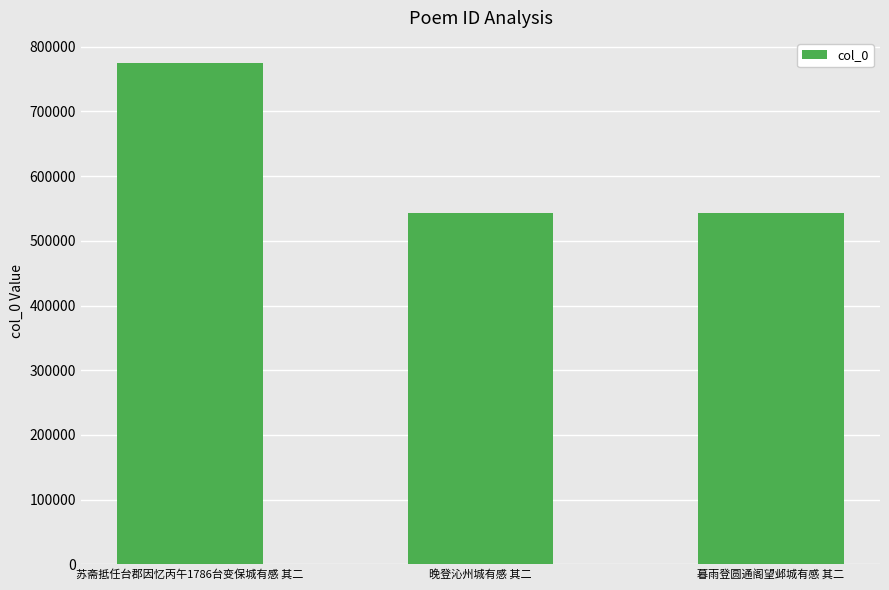

Which has a higher value, 苏斋抵任台郡因忆丙午1786台变保城有感 其二 or 晚登沁州城有感 其二?

苏斋抵任台郡因忆丙午1786台变保城有感 其二